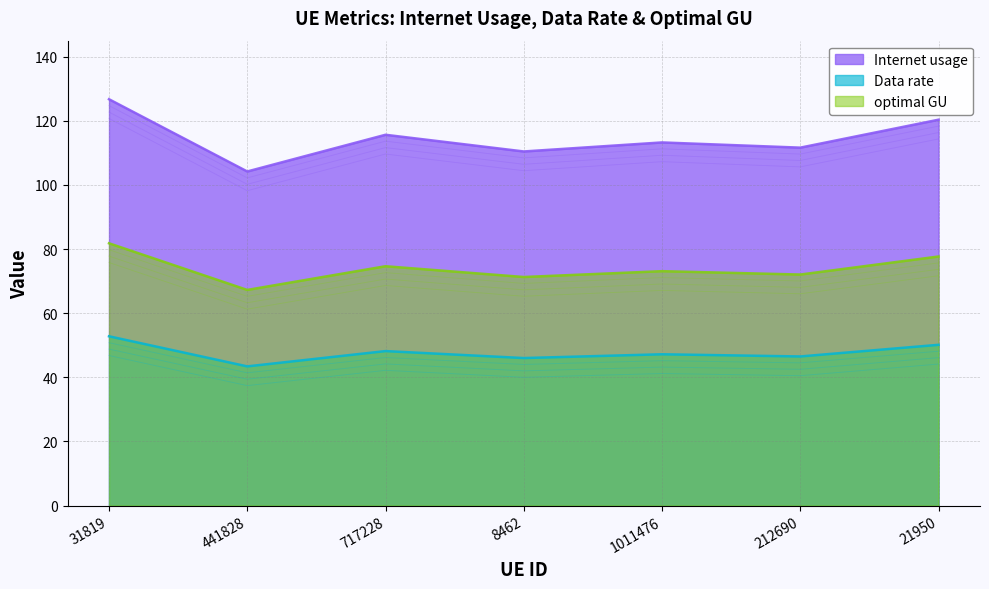

What is the greatest value displayed?

126.7